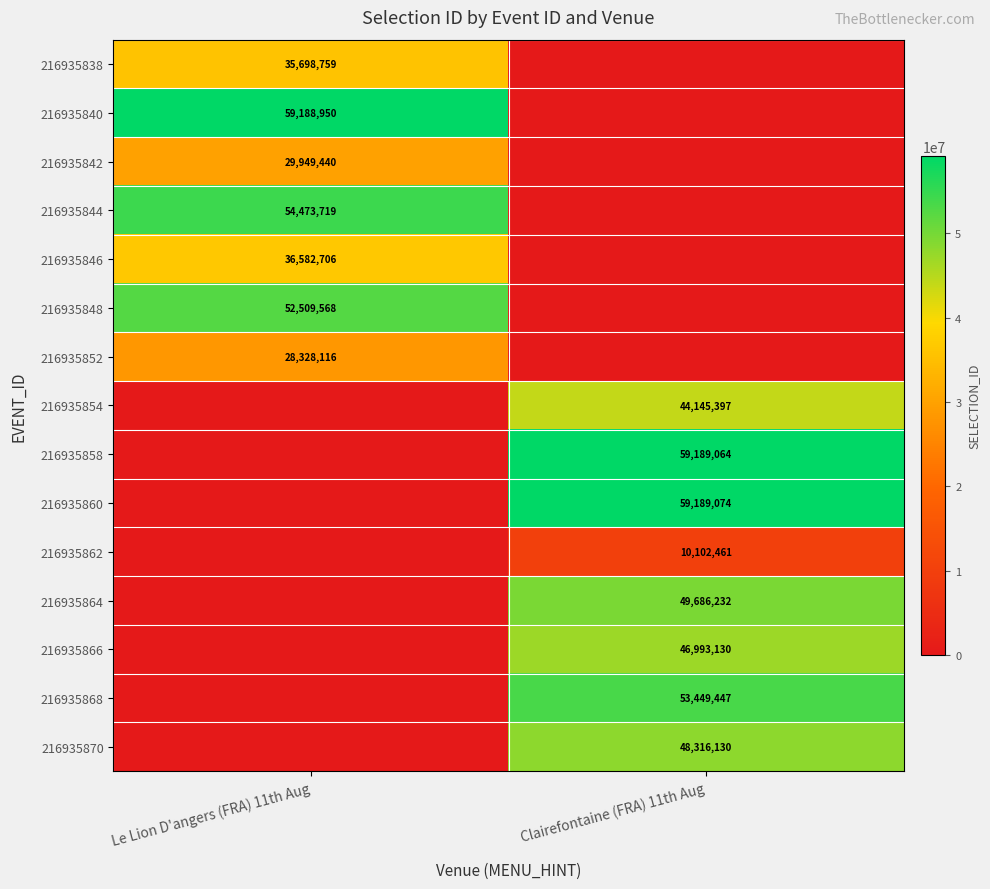

True or false: 216935868 has a value of 82251406 at Clairefontaine (FRA) 11th Aug.

False